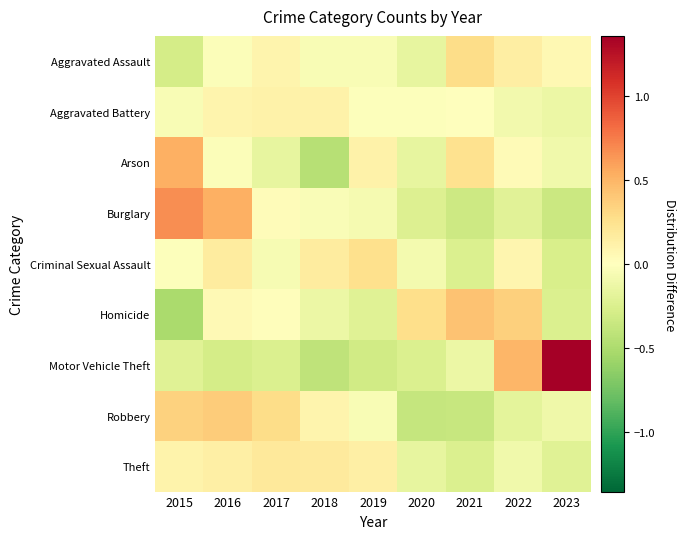

What is the minimum value shown in the chart?

-0.5